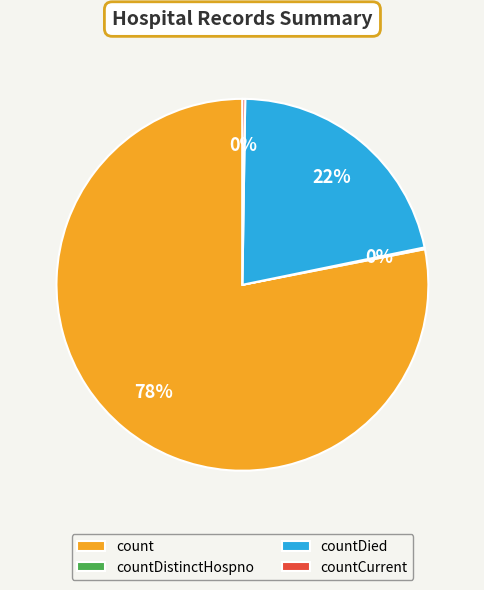

Combined, do countDied and count account for over 50%?

Yes